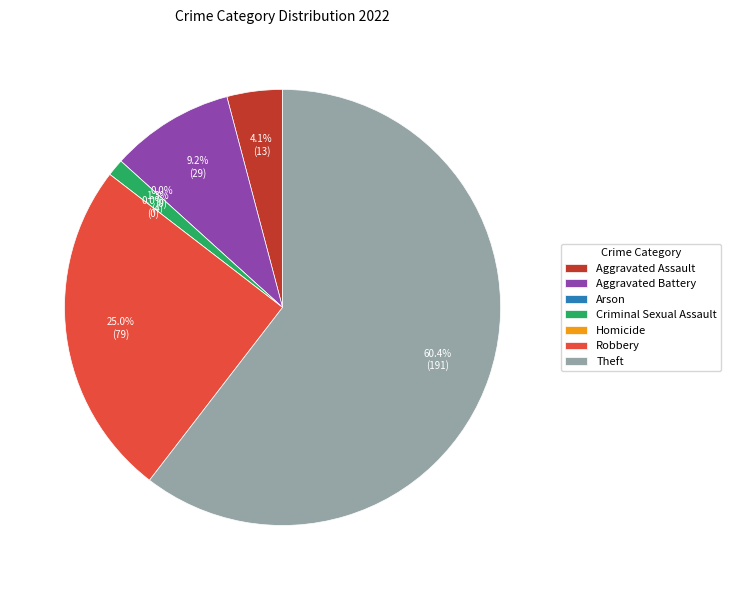

Is it true that Aggravated Assault is 4% of the pie?

True